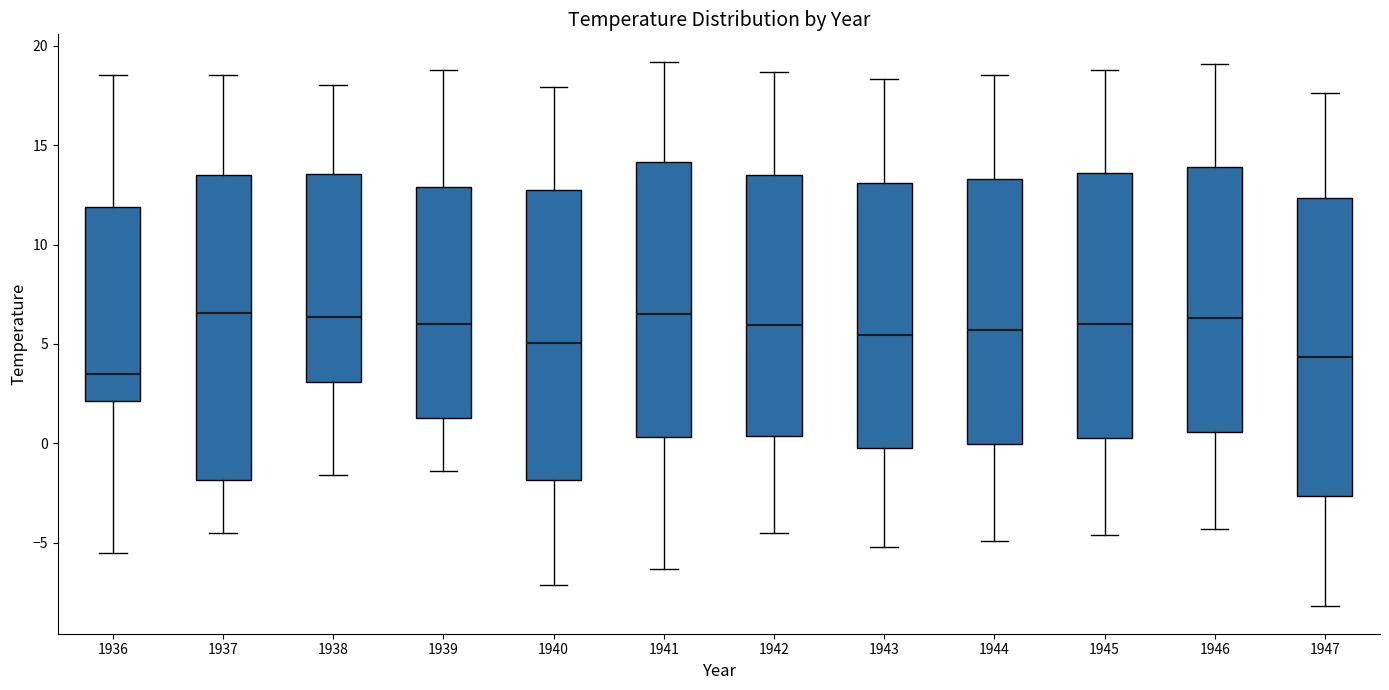

Where does the median line of the box at x = 1947 sit on the y-axis? The values are not printed on the chart, so give them approximately, as read against the axis.

4.5